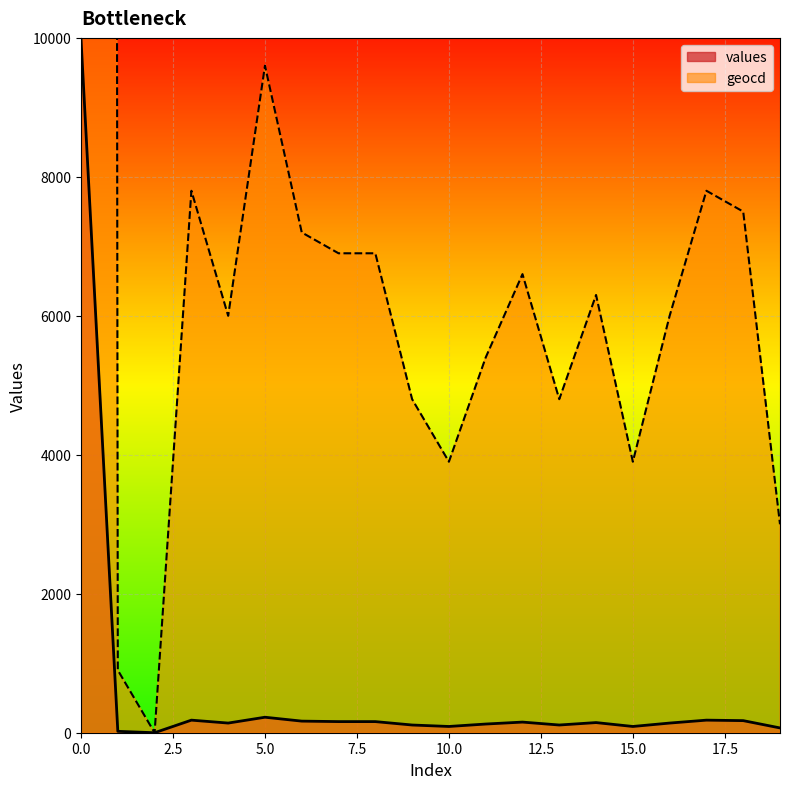

True or false: values has a value of 223 at 5.0.

True